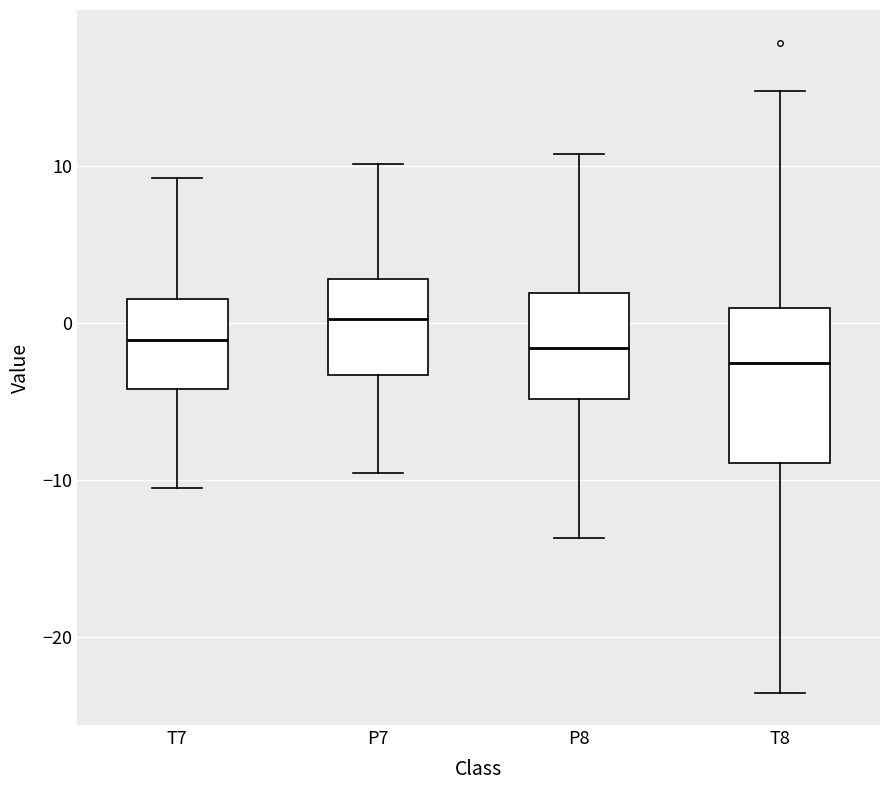

Where does the median line of the box for P8 sit on the y-axis? The values are not printed on the chart, so give them approximately, as read against the axis.

-2